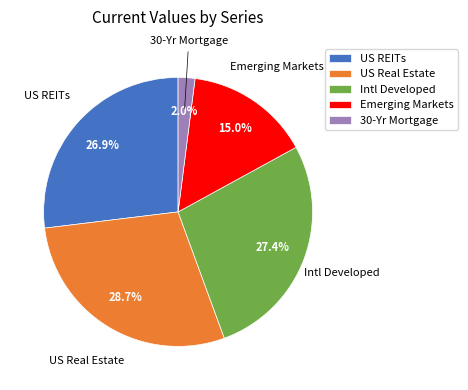

How many slices are in this pie chart?

5